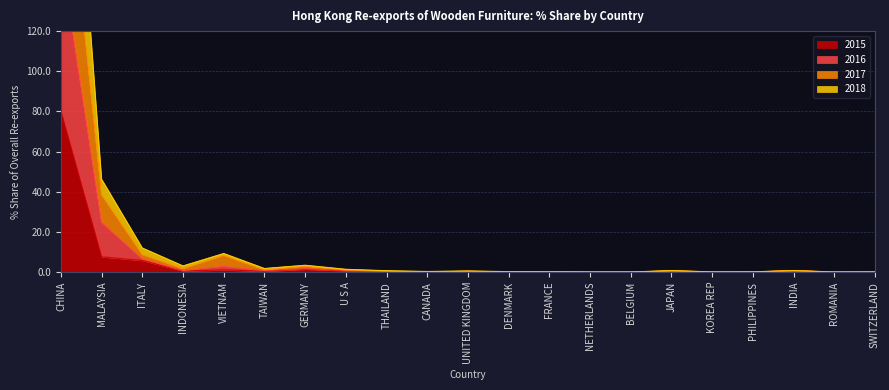

At which category does 2015 reach its first local valley?

INDONESIA